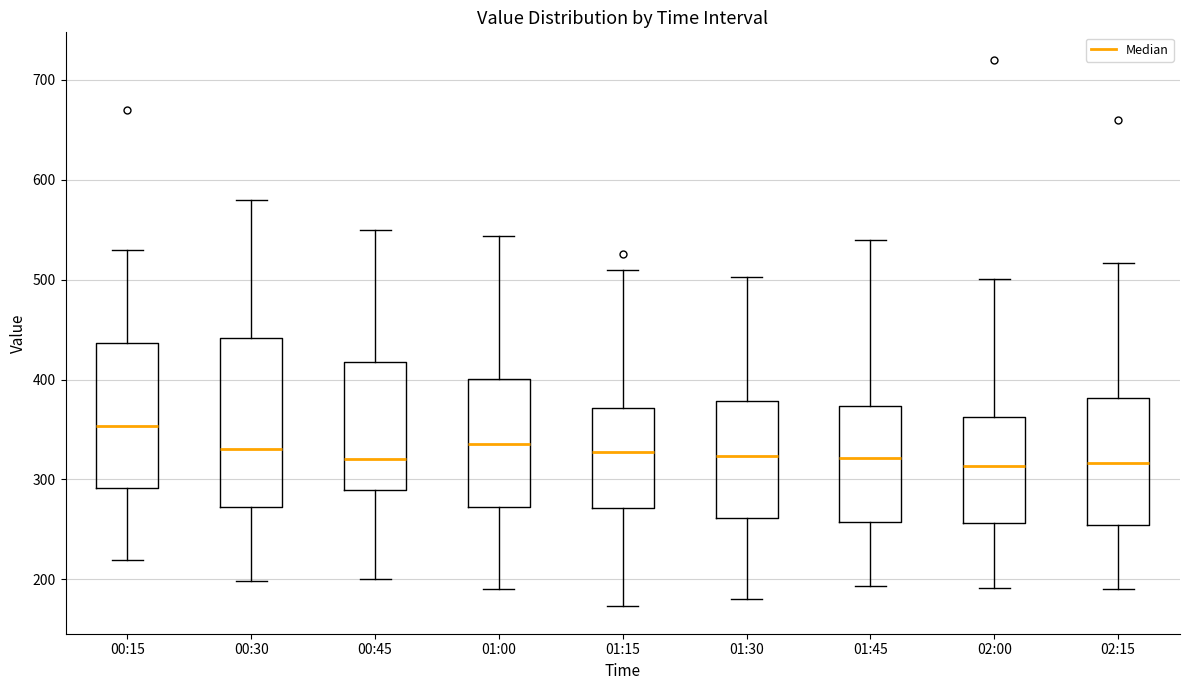

Reading left to right, transcribe this box plot: for each box, give where its median line is, the range the box spans, and where its two whiskers end, as read against the y-axis. The values are not printed on the chart, so give them approximately, as read against the axis.

00:15: median 350, box 290 to 440, whiskers 220 to 530
00:30: median 330, box 270 to 440, whiskers 200 to 580
00:45: median 320, box 290 to 420, whiskers 200 to 550
01:00: median 340, box 270 to 400, whiskers 190 to 540
01:15: median 330, box 270 to 370, whiskers 170 to 510
01:30: median 320, box 260 to 380, whiskers 180 to 500
01:45: median 320, box 260 to 370, whiskers 190 to 540
02:00: median 310, box 260 to 360, whiskers 190 to 500
02:15: median 320, box 250 to 380, whiskers 190 to 520